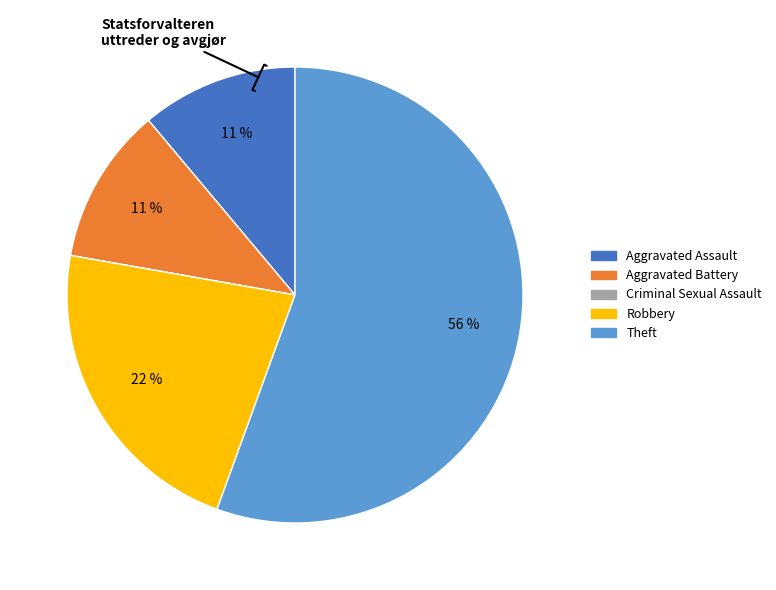

Does Theft account for over 50% of the chart?

Yes